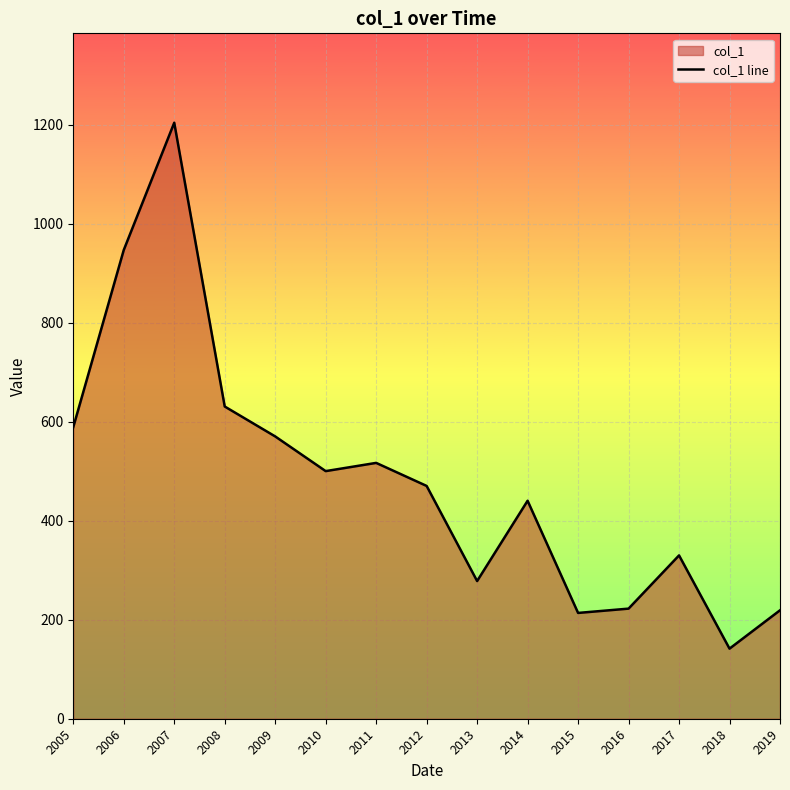

At which category does the data reach its first local peak?

2007